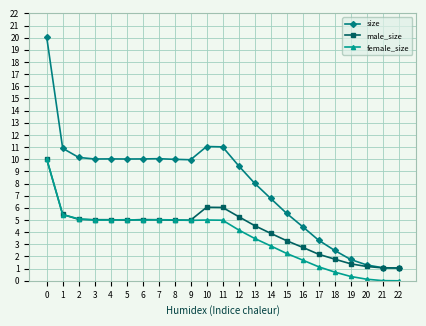

Which series has the largest total across all categories?

size